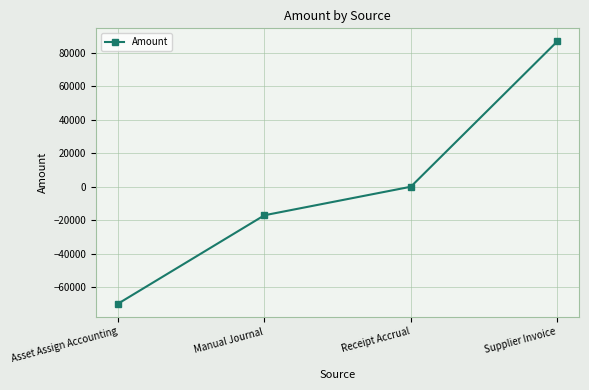

Reading left to right, transcribe all the data shown in this chart.

-69790.4	-17017.2	0.0	86694.7